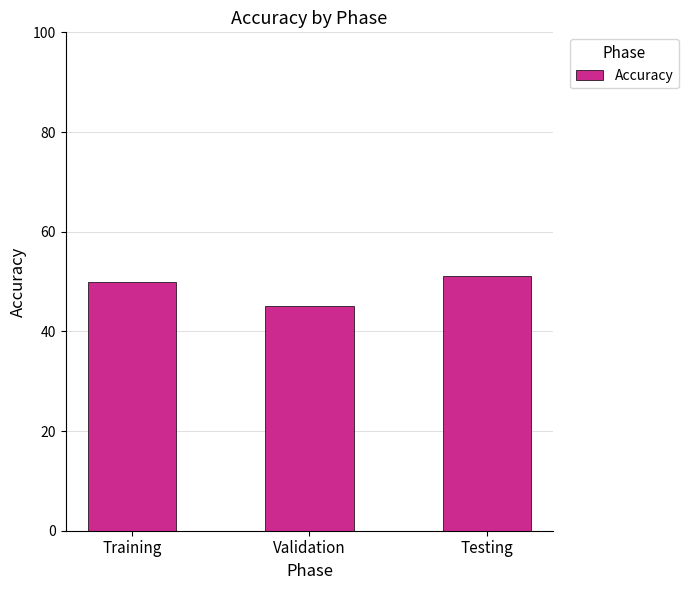

Which label corresponds to the smallest value in the chart?

Validation